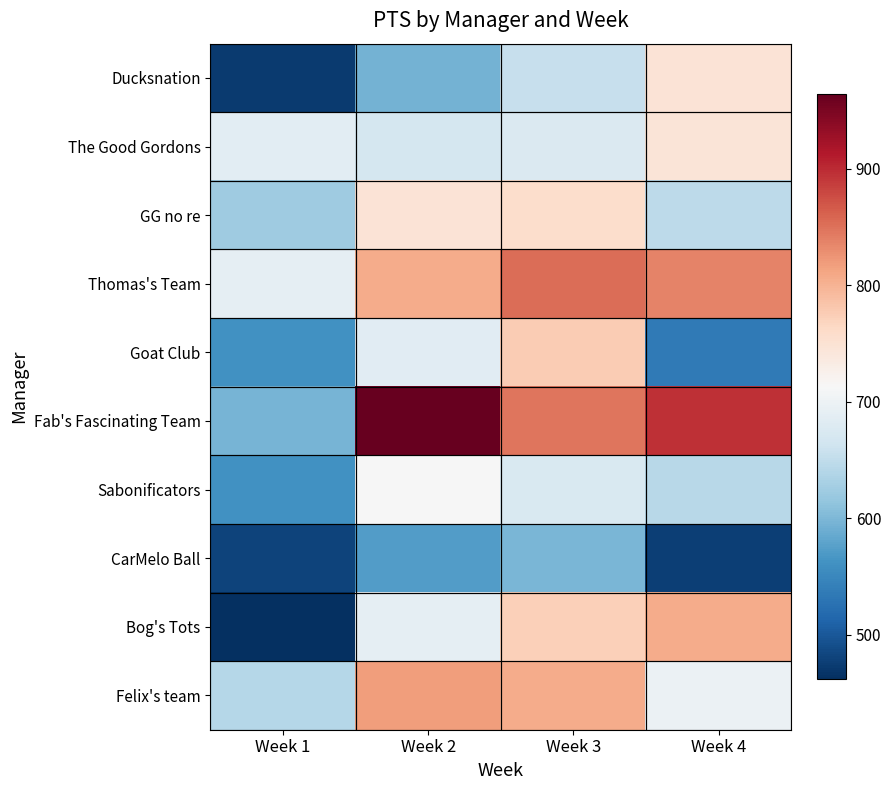

At how many categories does at least one series exceed 888?

2